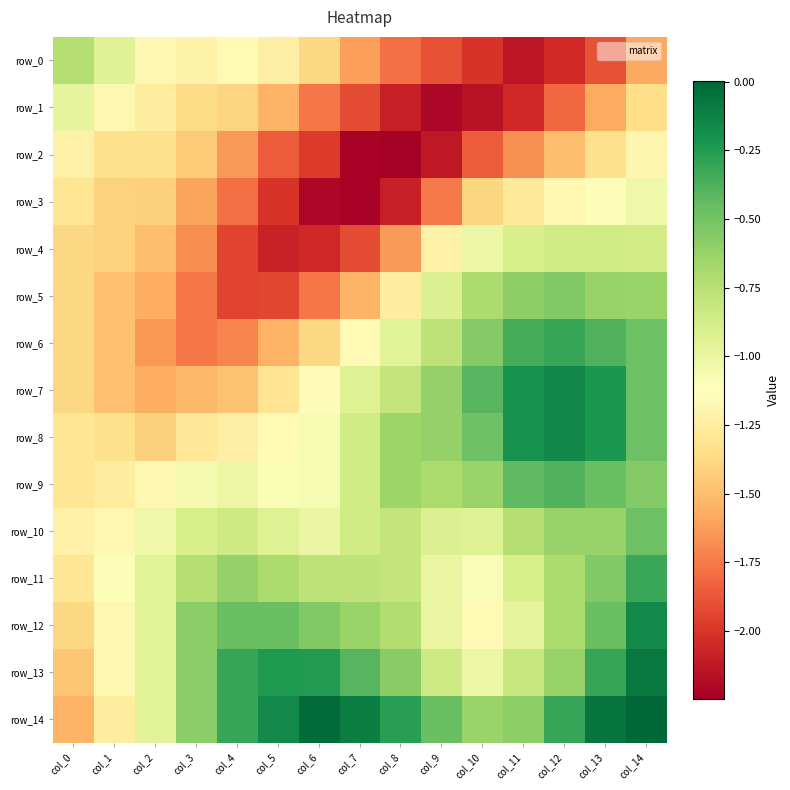

Reading left to right, transcribe all the data shown in this chart.

row_0: col_0=-0.7	col_1=-0.9	col_2=-1.2	col_3=-1.2	col_4=-1.2	col_5=-1.2	col_6=-1.4	col_7=-1.6	col_8=-1.8	col_9=-1.9	col_10=-2.0	col_11=-2.1	col_12=-2.0	col_13=-1.9	col_14=-1.6
row_1: col_0=-1.0	col_1=-1.2	col_2=-1.3	col_3=-1.4	col_4=-1.4	col_5=-1.5	col_6=-1.8	col_7=-1.9	col_8=-2.1	col_9=-2.2	col_10=-2.2	col_11=-2.1	col_12=-1.8	col_13=-1.6	col_14=-1.3
row_2: col_0=-1.2	col_1=-1.3	col_2=-1.3	col_3=-1.4	col_4=-1.6	col_5=-1.9	col_6=-2.0	col_7=-2.2	col_8=-2.2	col_9=-2.1	col_10=-1.9	col_11=-1.7	col_12=-1.5	col_13=-1.3	col_14=-1.2
row_3: col_0=-1.3	col_1=-1.4	col_2=-1.4	col_3=-1.6	col_4=-1.8	col_5=-2.0	col_6=-2.2	col_7=-2.2	col_8=-2.1	col_9=-1.8	col_10=-1.4	col_11=-1.3	col_12=-1.2	col_13=-1.1	col_14=-1.0
row_4: col_0=-1.4	col_1=-1.4	col_2=-1.5	col_3=-1.7	col_4=-1.9	col_5=-2.1	col_6=-2.1	col_7=-1.9	col_8=-1.6	col_9=-1.2	col_10=-1.0	col_11=-0.9	col_12=-0.9	col_13=-0.9	col_14=-0.9
row_5: col_0=-1.4	col_1=-1.5	col_2=-1.6	col_3=-1.8	col_4=-1.9	col_5=-1.9	col_6=-1.8	col_7=-1.5	col_8=-1.3	col_9=-0.9	col_10=-0.7	col_11=-0.6	col_12=-0.5	col_13=-0.6	col_14=-0.6
row_6: col_0=-1.4	col_1=-1.5	col_2=-1.6	col_3=-1.8	col_4=-1.7	col_5=-1.5	col_6=-1.4	col_7=-1.2	col_8=-1.0	col_9=-0.8	col_10=-0.6	col_11=-0.4	col_12=-0.3	col_13=-0.4	col_14=-0.5
row_7: col_0=-1.4	col_1=-1.5	col_2=-1.6	col_3=-1.5	col_4=-1.5	col_5=-1.3	col_6=-1.2	col_7=-0.9	col_8=-0.8	col_9=-0.6	col_10=-0.4	col_11=-0.2	col_12=-0.1	col_13=-0.2	col_14=-0.5
row_8: col_0=-1.3	col_1=-1.3	col_2=-1.4	col_3=-1.3	col_4=-1.2	col_5=-1.2	col_6=-1.1	col_7=-0.9	col_8=-0.6	col_9=-0.6	col_10=-0.5	col_11=-0.2	col_12=-0.1	col_13=-0.2	col_14=-0.5
row_9: col_0=-1.3	col_1=-1.3	col_2=-1.2	col_3=-1.1	col_4=-1.0	col_5=-1.1	col_6=-1.1	col_7=-0.9	col_8=-0.6	col_9=-0.7	col_10=-0.6	col_11=-0.4	col_12=-0.4	col_13=-0.5	col_14=-0.6
row_10: col_0=-1.2	col_1=-1.2	col_2=-1.0	col_3=-0.9	col_4=-0.9	col_5=-0.9	col_6=-1.0	col_7=-0.9	col_8=-0.8	col_9=-0.9	col_10=-0.9	col_11=-0.7	col_12=-0.6	col_13=-0.6	col_14=-0.5
row_11: col_0=-1.3	col_1=-1.1	col_2=-0.9	col_3=-0.7	col_4=-0.6	col_5=-0.7	col_6=-0.8	col_7=-0.8	col_8=-0.8	col_9=-1.0	col_10=-1.1	col_11=-0.9	col_12=-0.7	col_13=-0.5	col_14=-0.3
row_12: col_0=-1.4	col_1=-1.2	col_2=-0.9	col_3=-0.6	col_4=-0.5	col_5=-0.5	col_6=-0.5	col_7=-0.6	col_8=-0.7	col_9=-1.0	col_10=-1.2	col_11=-1.0	col_12=-0.7	col_13=-0.5	col_14=-0.2
row_13: col_0=-1.5	col_1=-1.2	col_2=-0.9	col_3=-0.6	col_4=-0.3	col_5=-0.2	col_6=-0.2	col_7=-0.4	col_8=-0.6	col_9=-0.8	col_10=-1.0	col_11=-0.8	col_12=-0.6	col_13=-0.3	col_14=-0.1
row_14: col_0=-1.5	col_1=-1.3	col_2=-0.9	col_3=-0.6	col_4=-0.3	col_5=-0.2	col_6=-0.0	col_7=-0.1	col_8=-0.3	col_9=-0.5	col_10=-0.6	col_11=-0.6	col_12=-0.3	col_13=-0.1	col_14=0.0